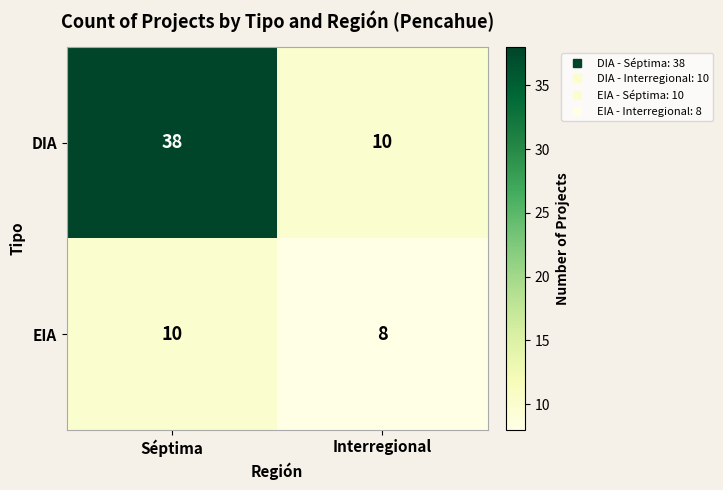

At how many categories does at least one series exceed 34?

1